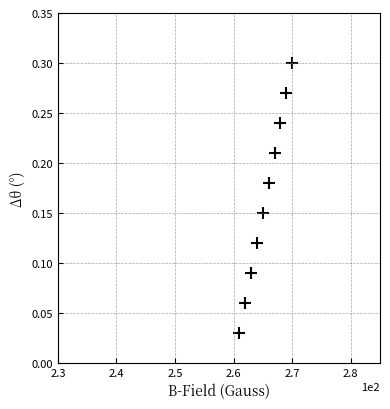

What is the average X value?

265.5